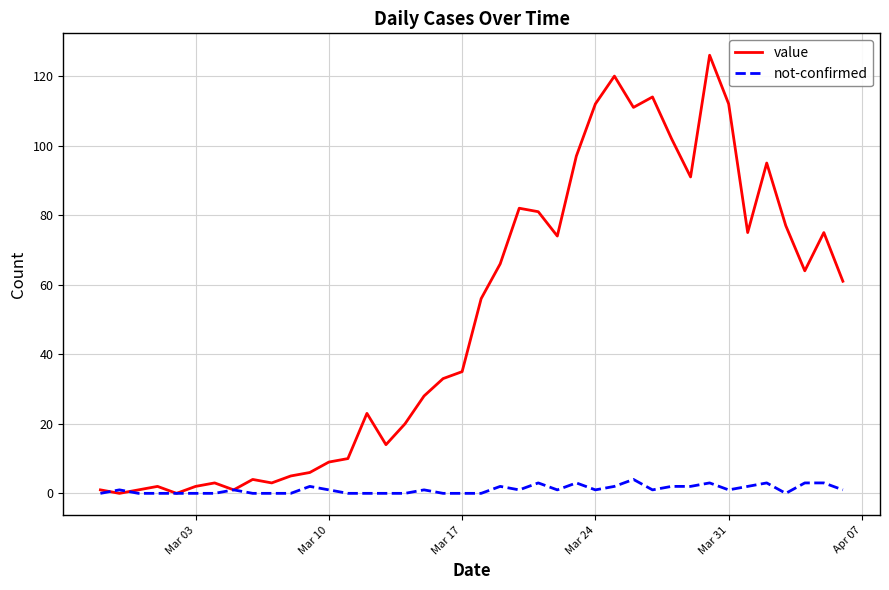

What is the maximum value for value?

126